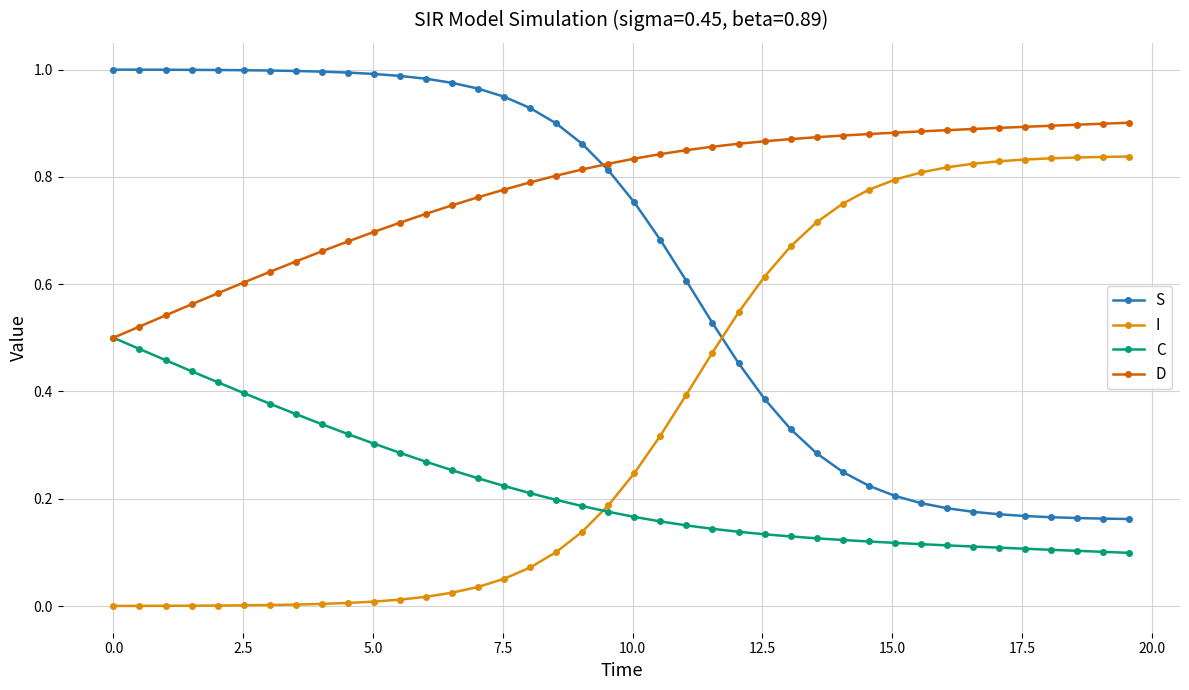

Count the number of data series in this chart.

4